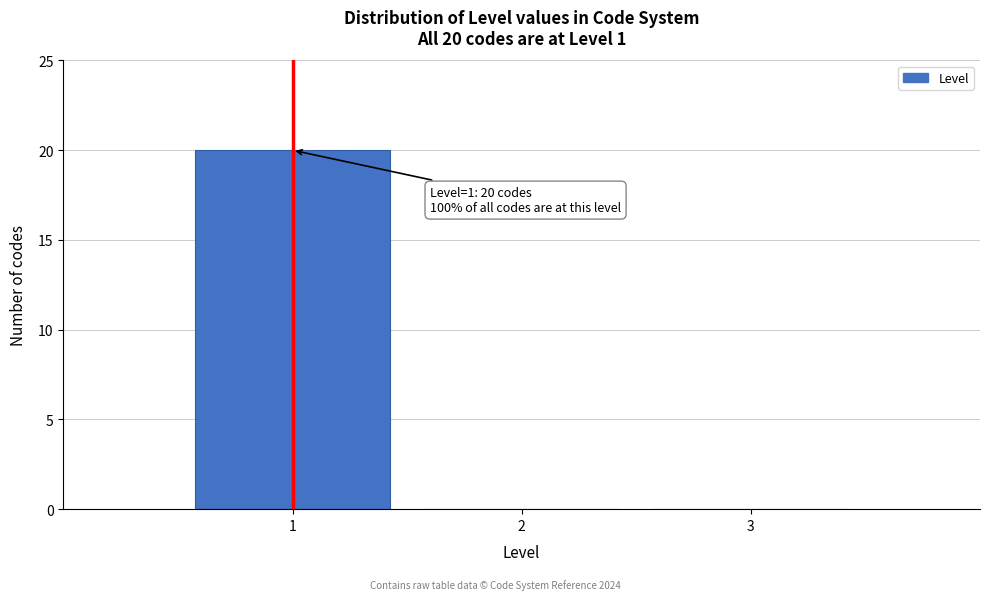

Which range on the x-axis has the tallest bar?

0.5 to 1.5